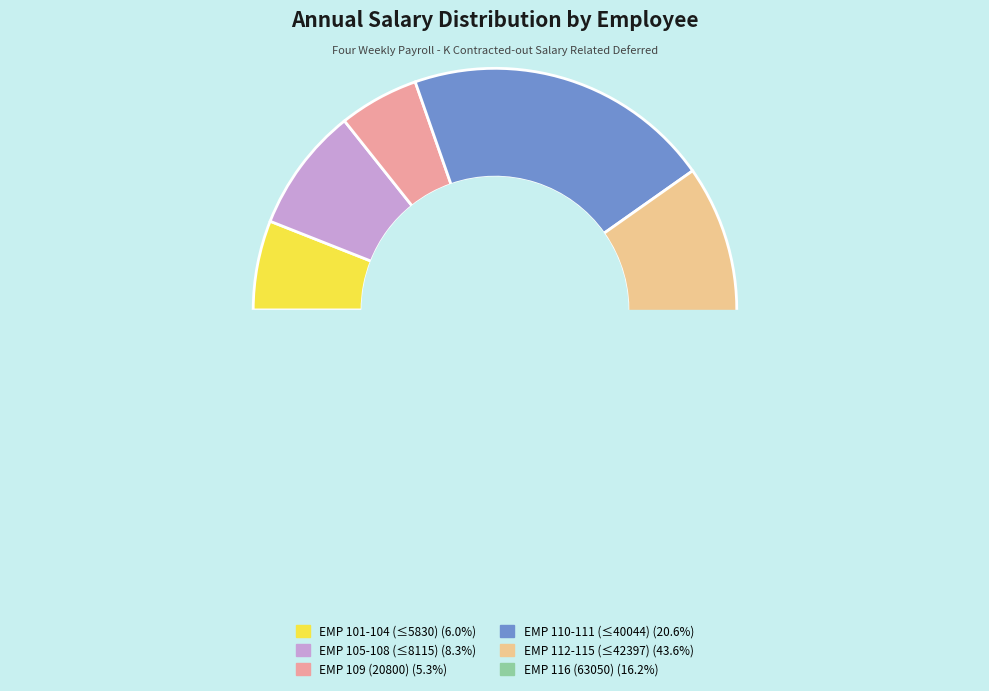

What is the ratio of the value at EMP 107 to the value at EMP 115?

0.2